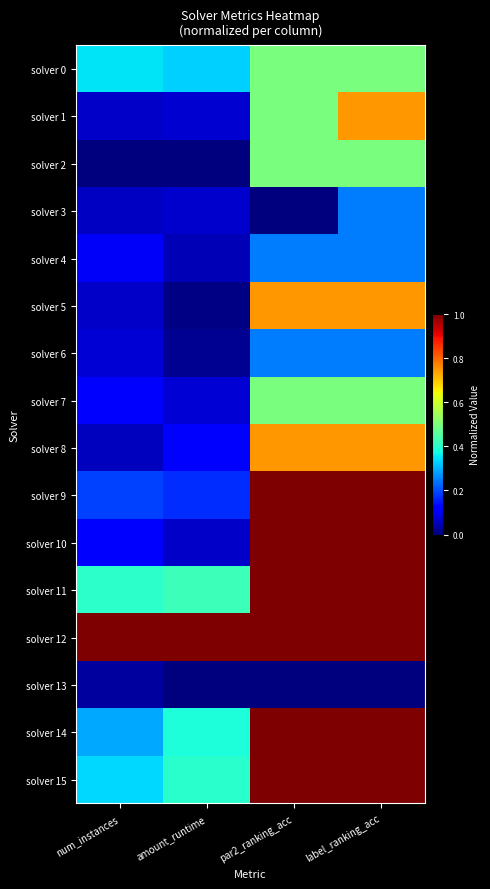

At how many categories does at least one series exceed 0?

4